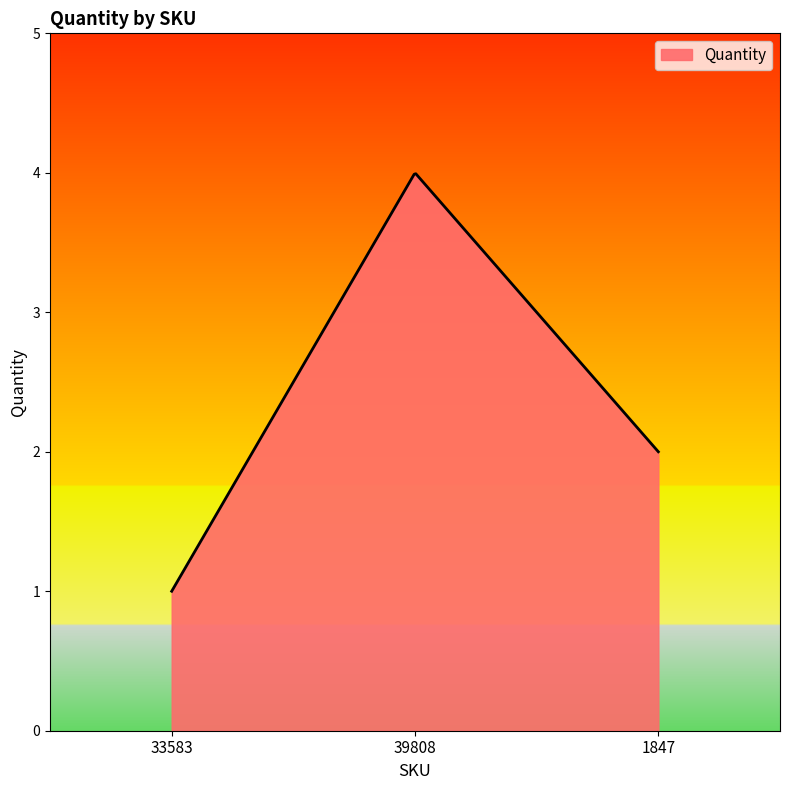

What is the minimum value shown in the chart?

1.0